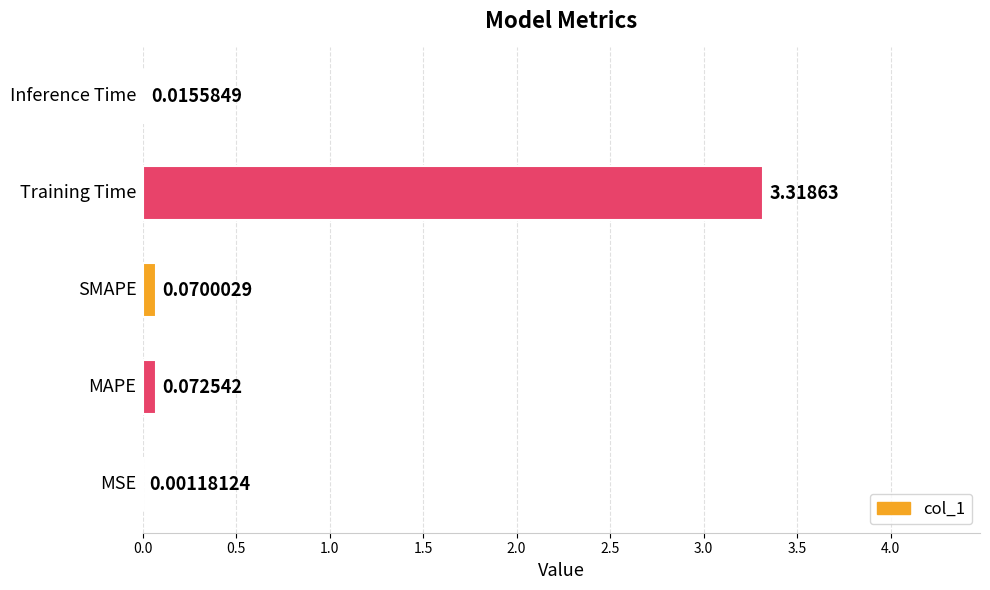

What is the sum of all values?

3.5